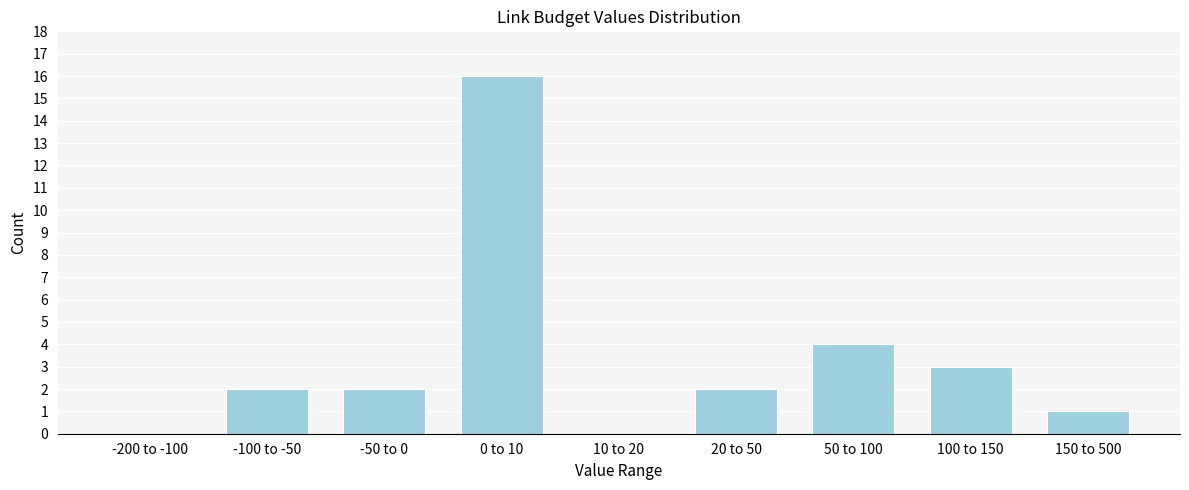

Reading left to right, extract all data points from this chart.

-200 to -100=0	-100 to -50=2	-50 to 0=2	0 to 10=16	10 to 20=0	20 to 50=2	50 to 100=4	100 to 150=3	150 to 500=1